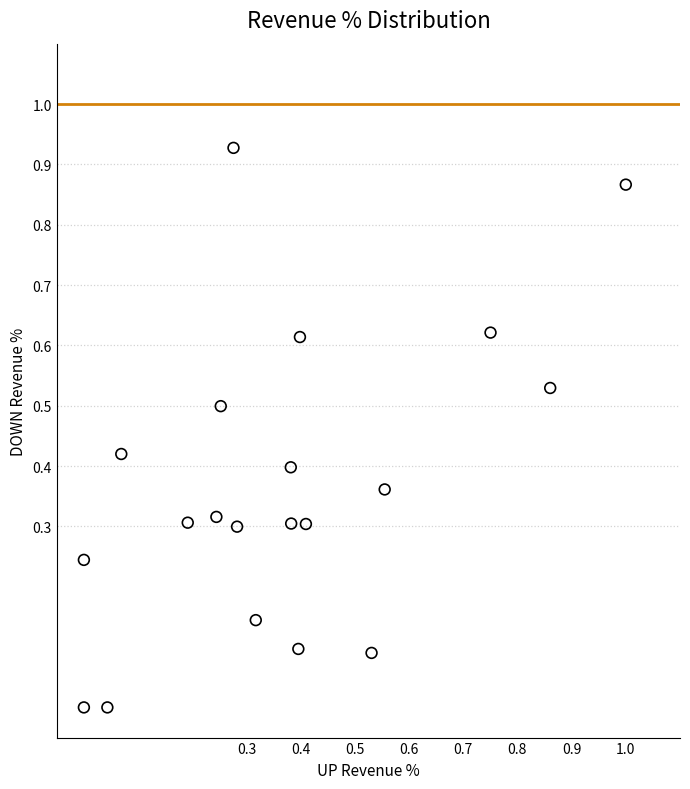

What is the range of X values (max minus min)?

1.0